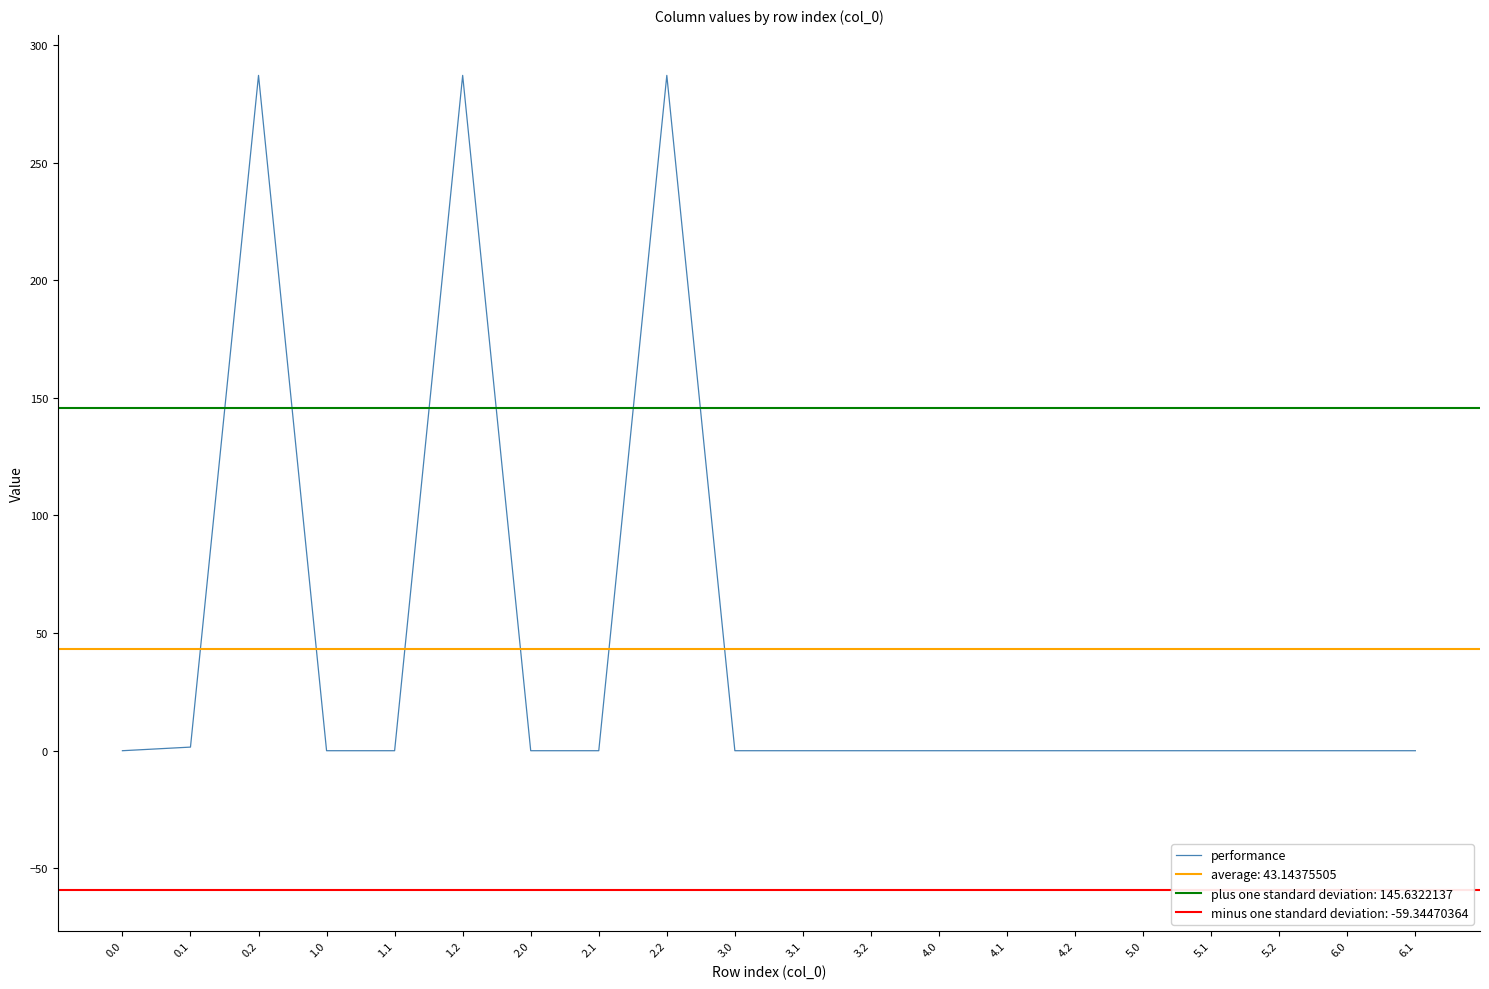

The value at 2.0 is 0.0. True or false?

True